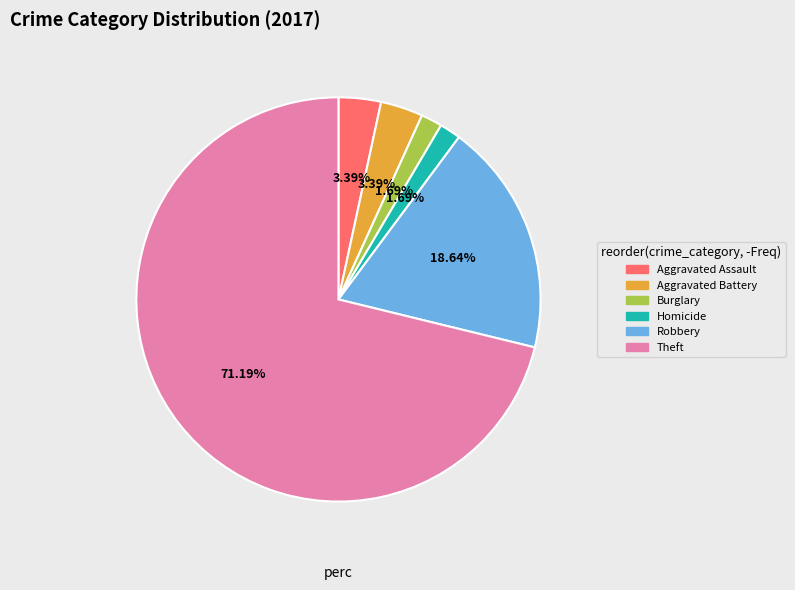

Is there any slice that represents more than half of the pie?

Yes